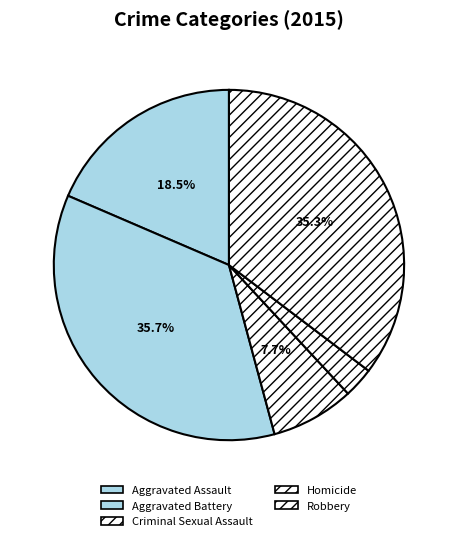

To the nearest percent, what is the difference between the Aggravated Battery and Homicide slice percentages?

33%